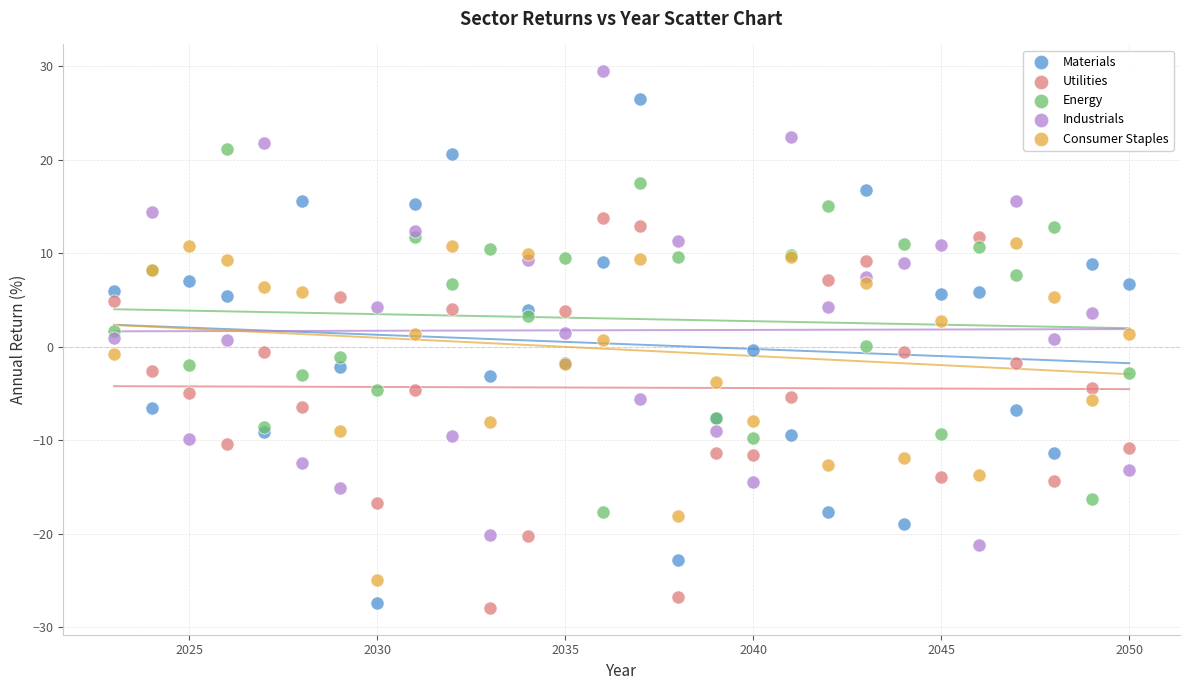

What are all the series names shown in the legend?

Materials, Utilities, Energy, Industrials, Consumer Staples